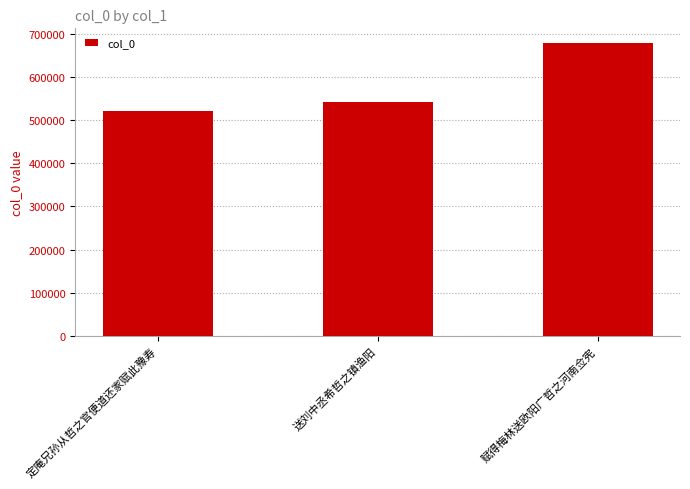

Approximately how many times larger is the value at 定庵兄孙从哲之官便道还家赋此豫寿 compared to 送刘中丞希哲之镇渔阳?

1.0